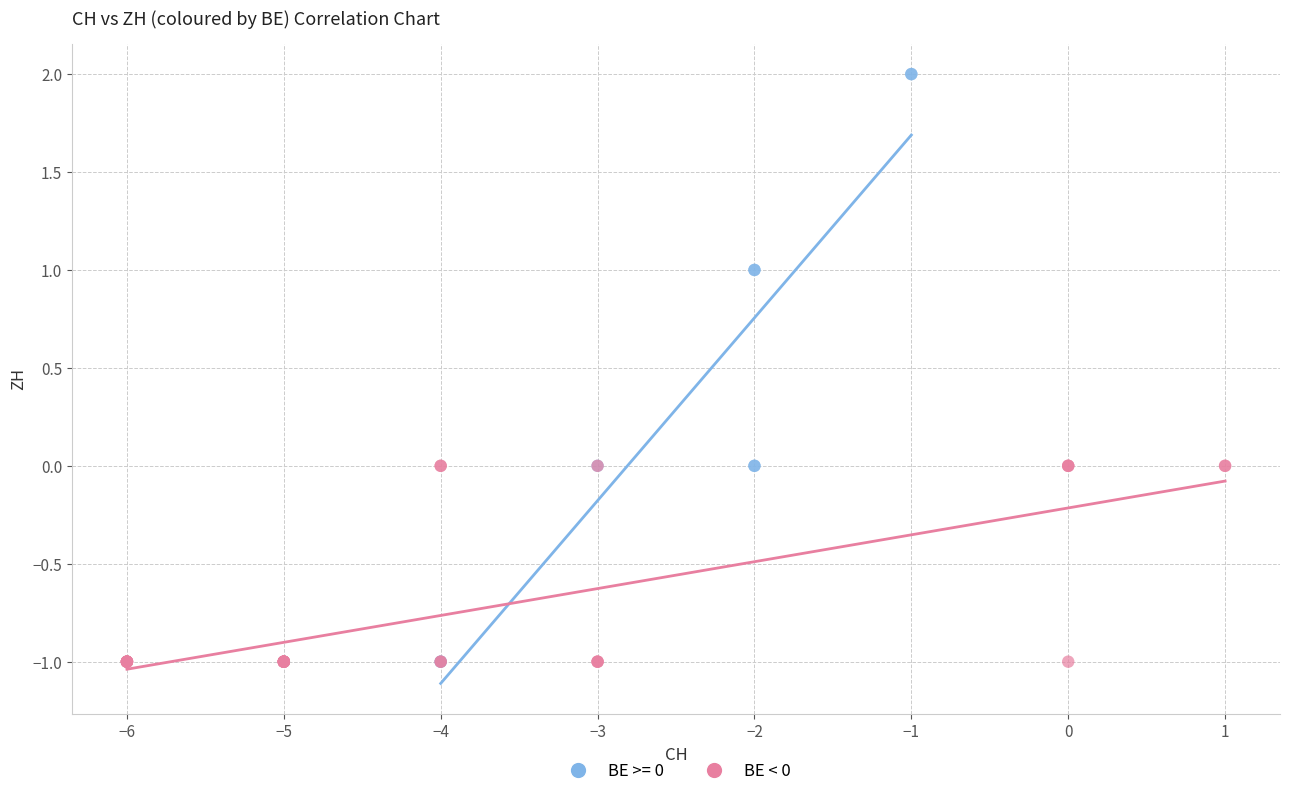

Which series reaches the maximum Y coordinate?

BE >= 0